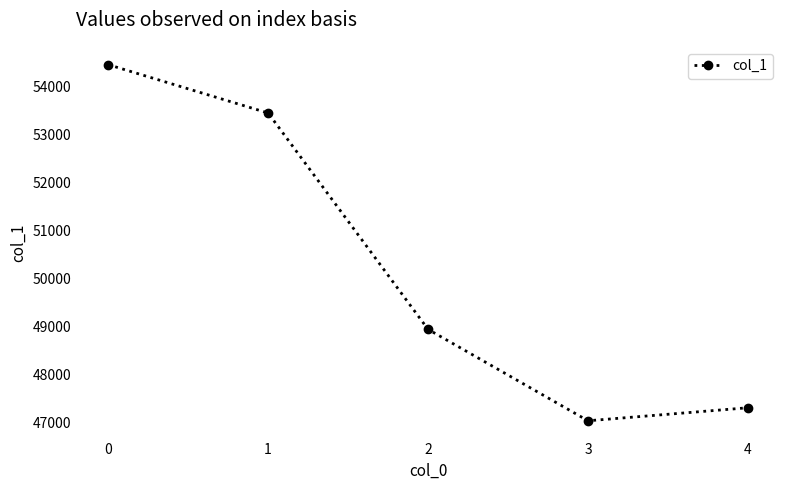

Where is the data nearest to the value 50742?

2